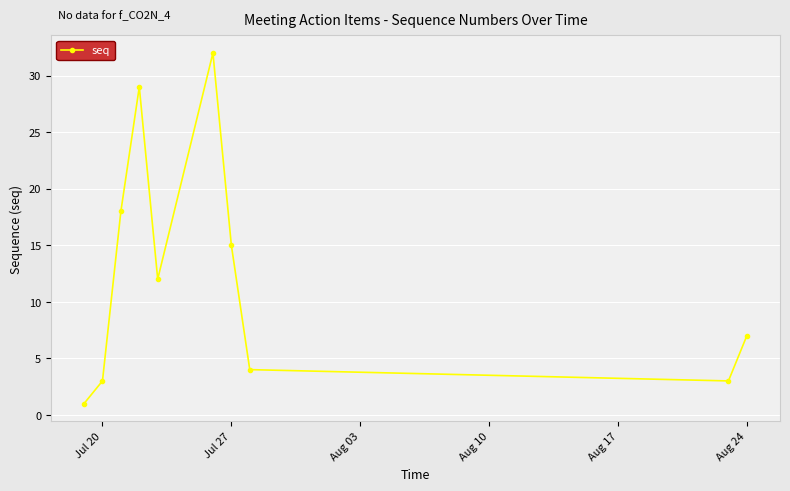

What is the smallest value displayed?

1